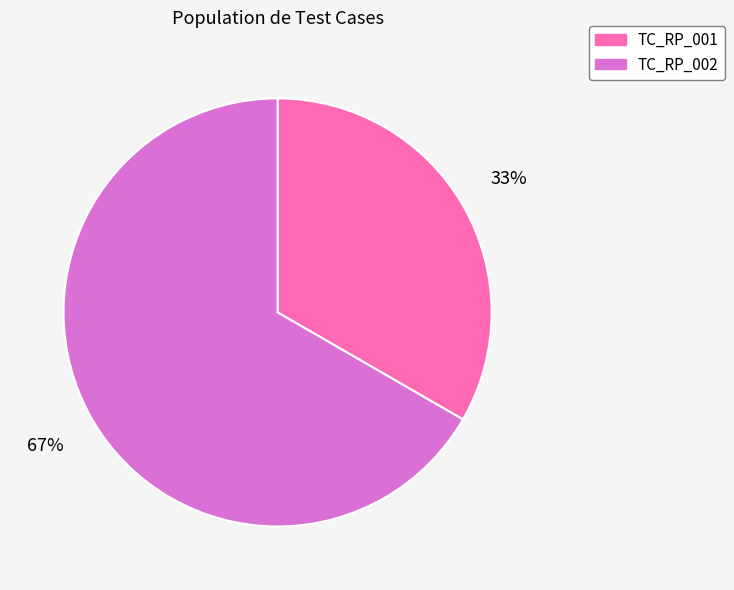

Approximately how many times larger is the value at TC_RP_002 compared to TC_RP_001?

2.0